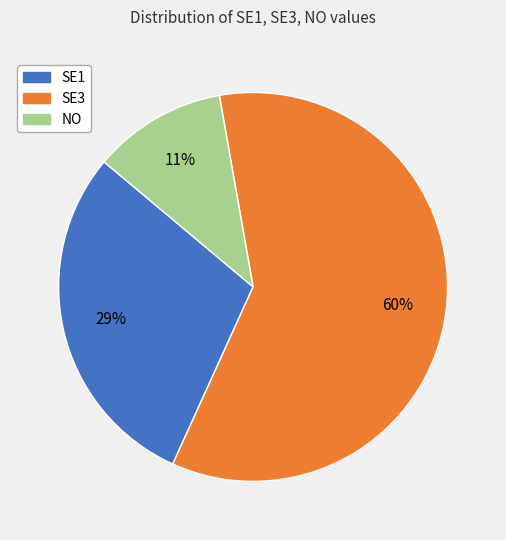

To the nearest percent, what is the difference between the SE1 and NO slice percentages?

18%